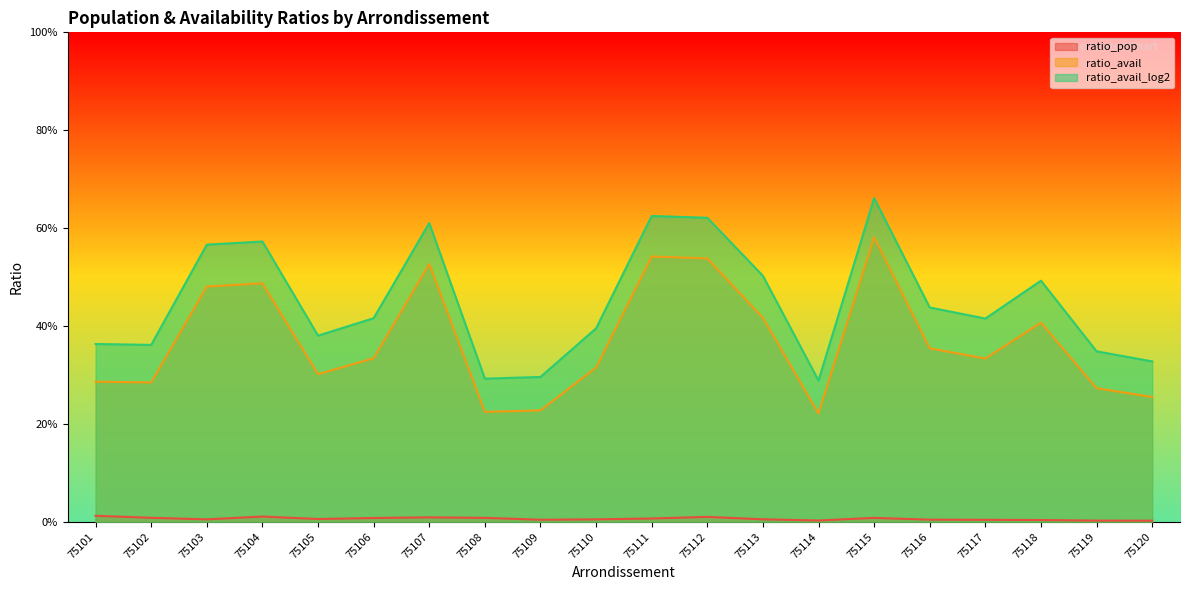

True or false: ratio_avail_log2 and ratio_avail cross at least once.

False